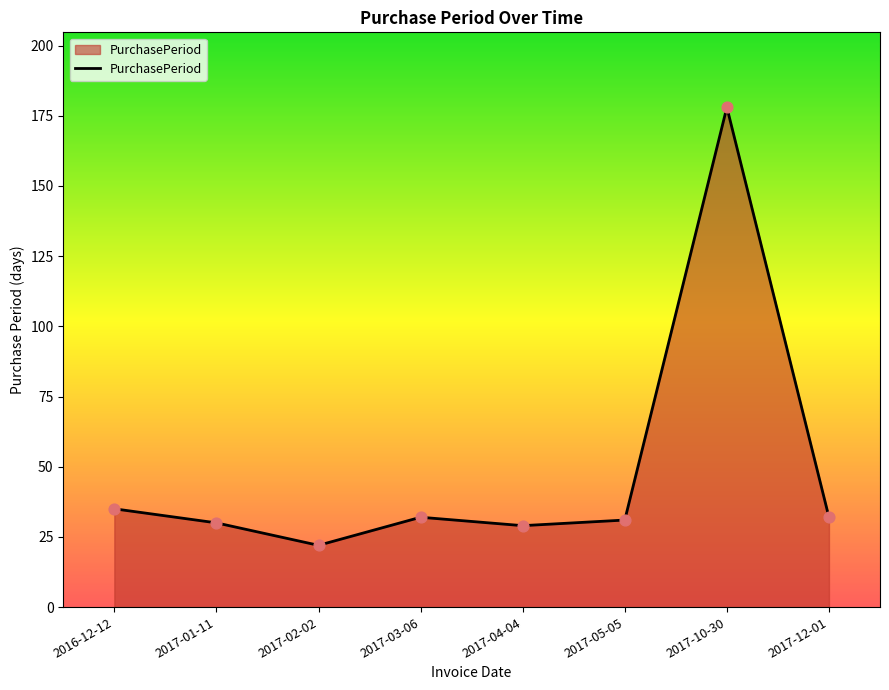

Between 2017-01-11 and 2016-12-12, which is larger?

2016-12-12